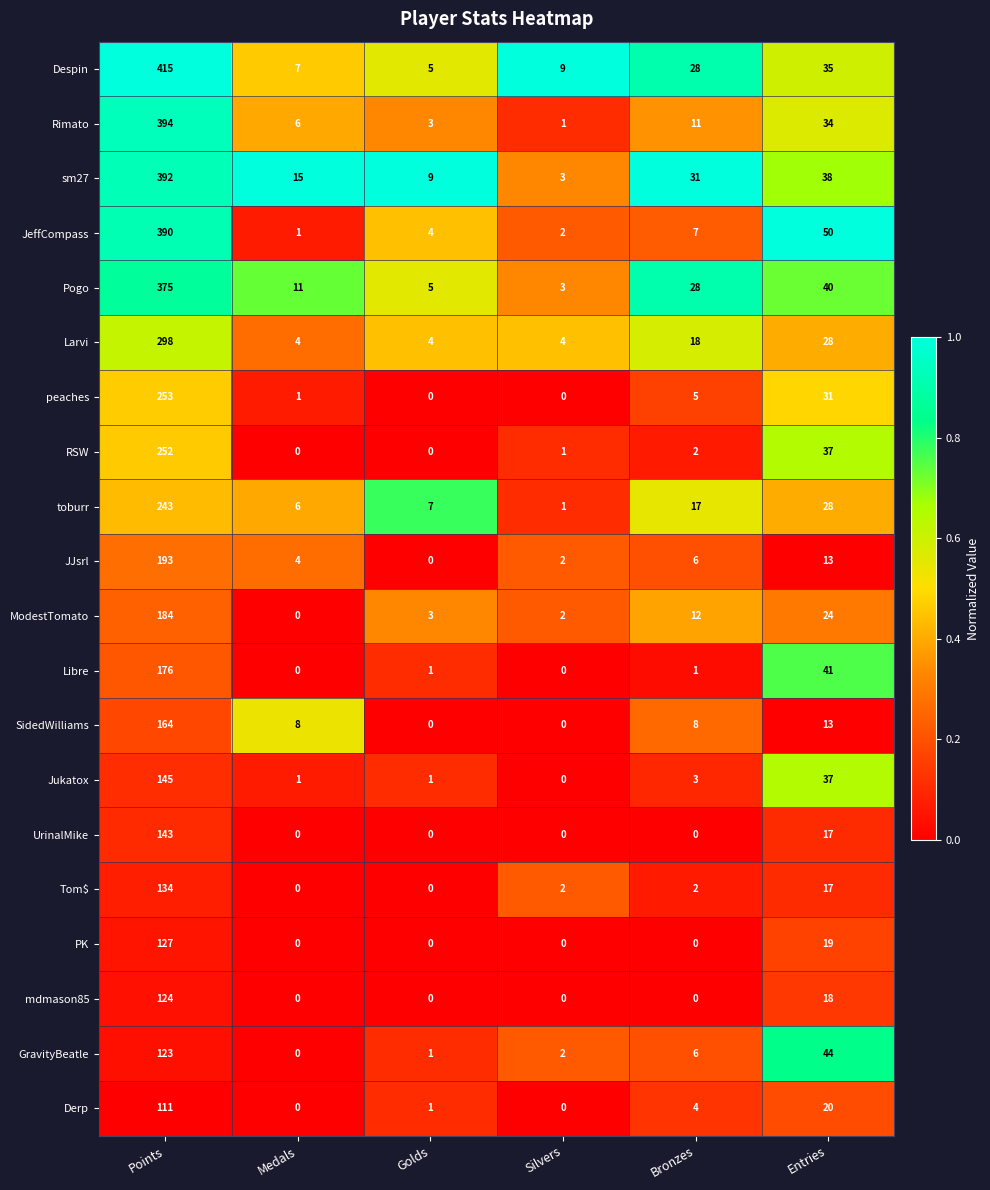

How many UrinalMike values are between 0 and 17?

5